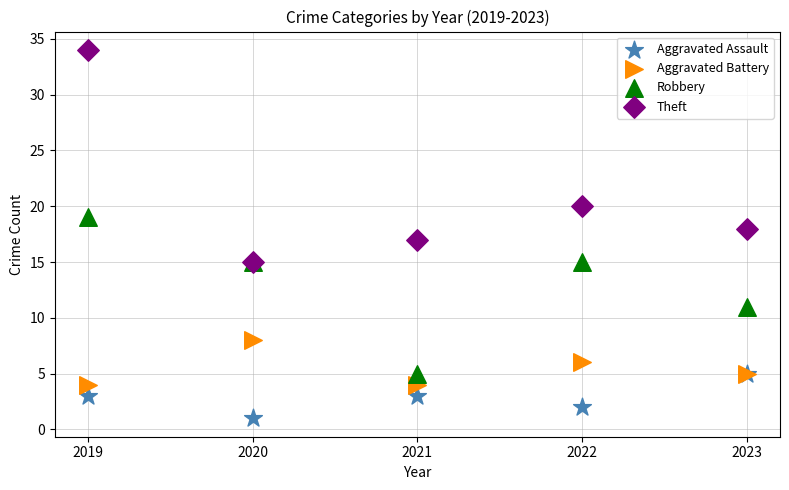

Which series contains the highest Y value?

Theft